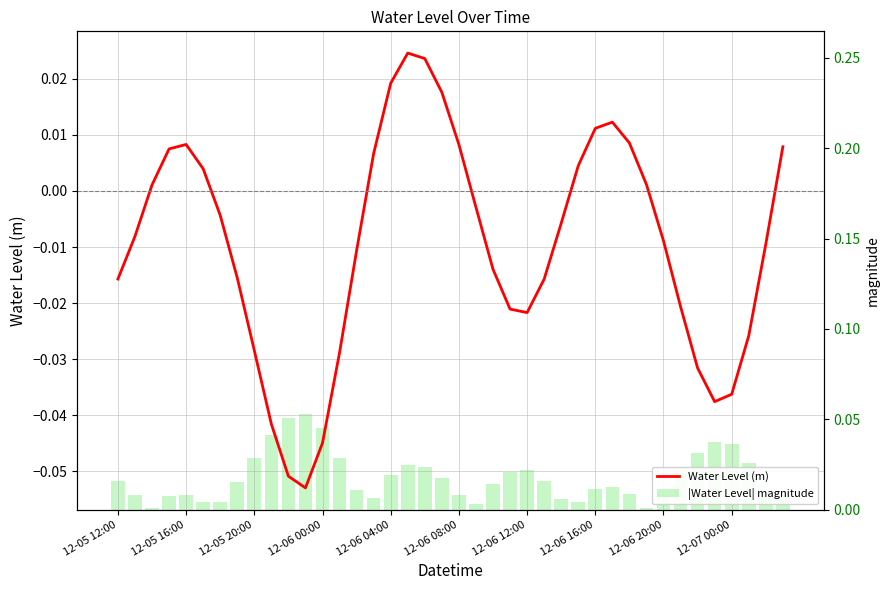

True or false: Water Level (m) has a value of -0.0 at 22.

True